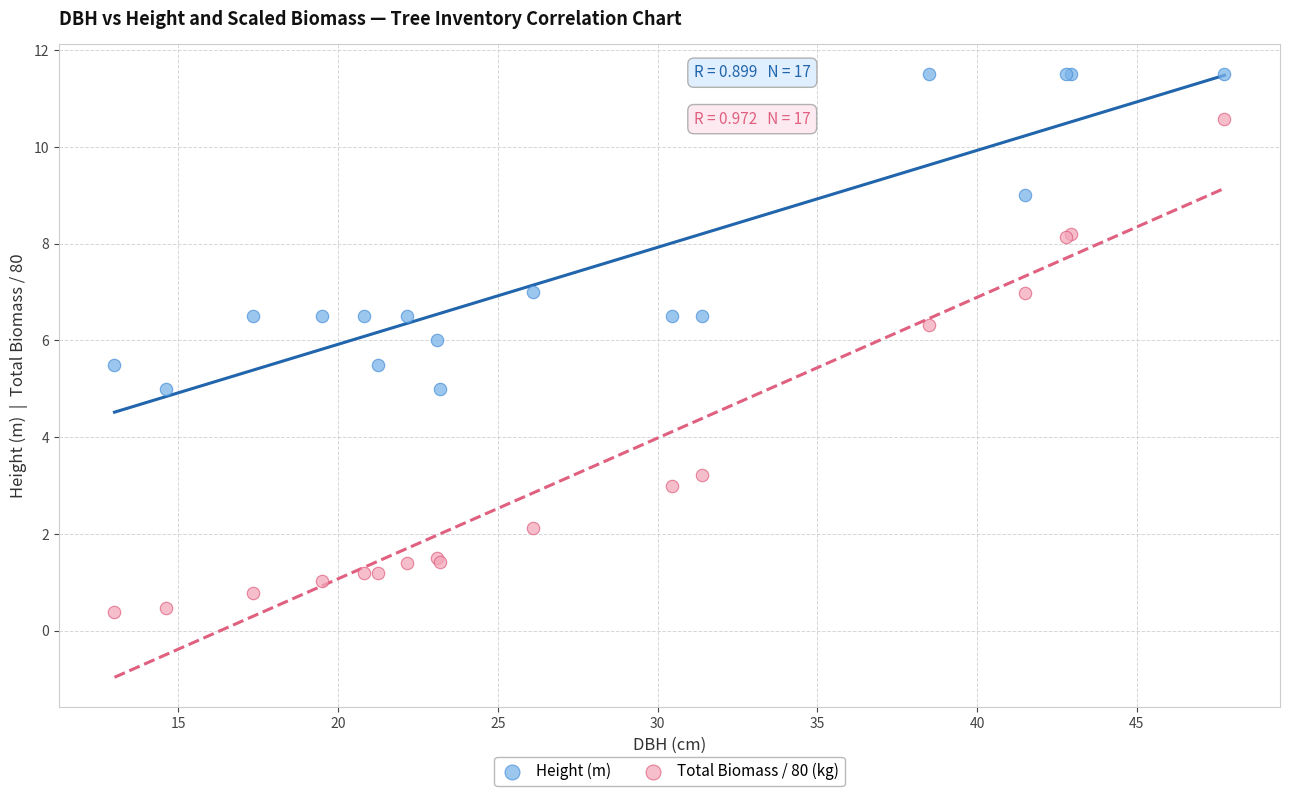

Which series has the largest Y range (max minus min)?

Total Biomass / 80 (kg)